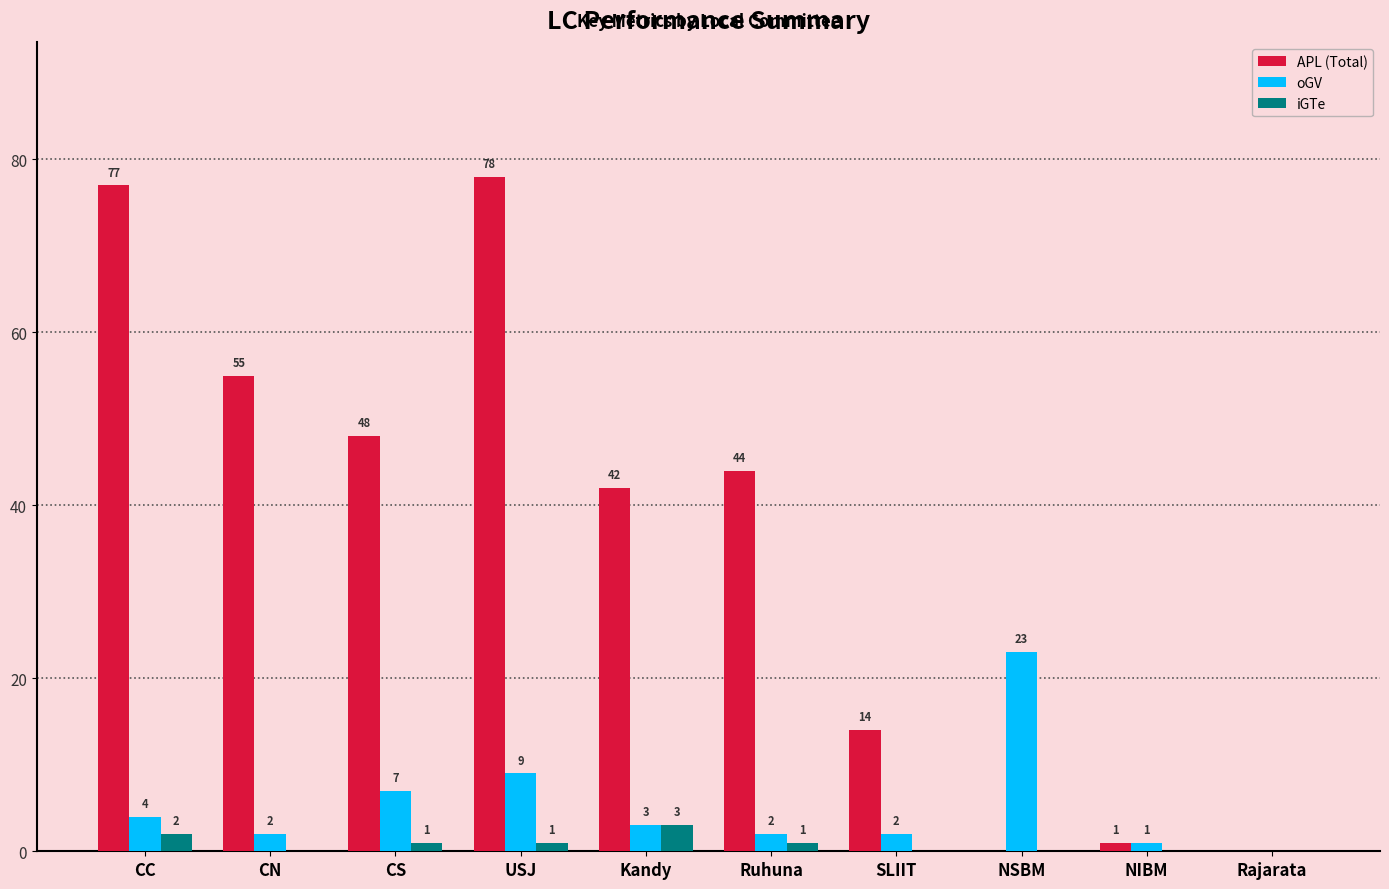

How many series are shown in this chart?

3